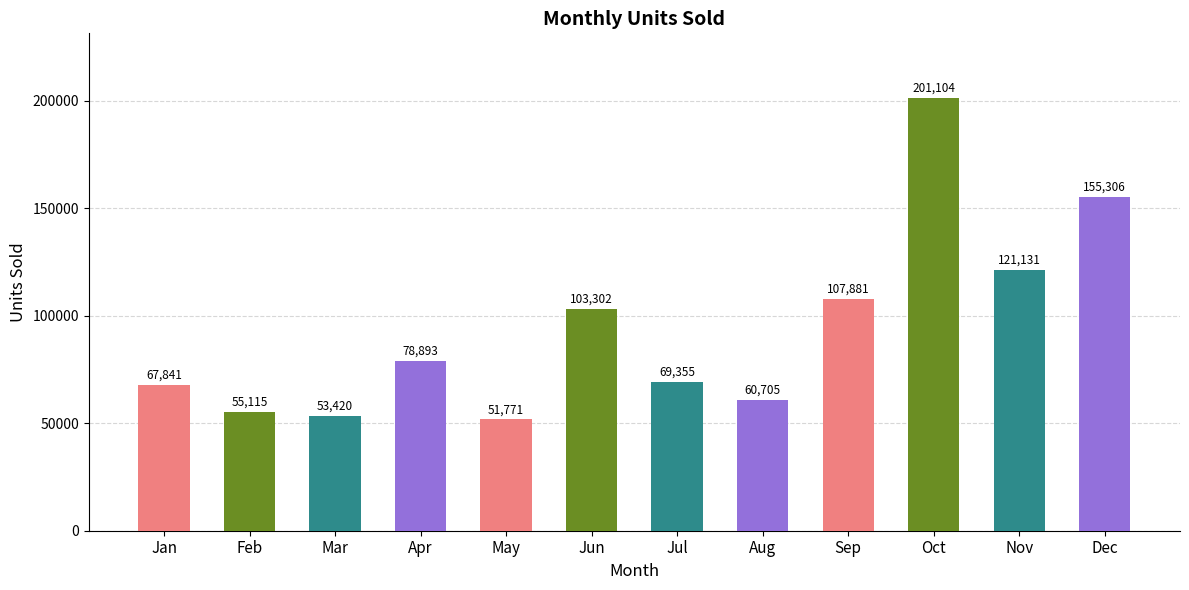

How many bars are there in total?

12